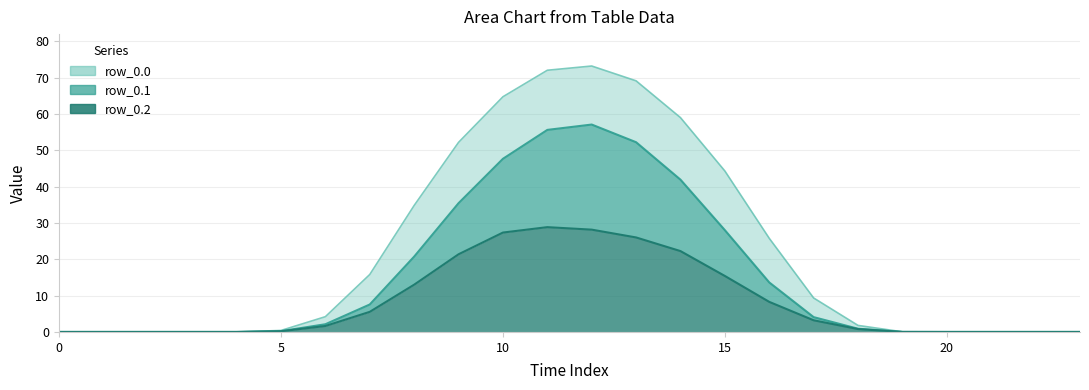

What are all the series names shown in the legend?

row_0.0, row_0.1, row_0.2